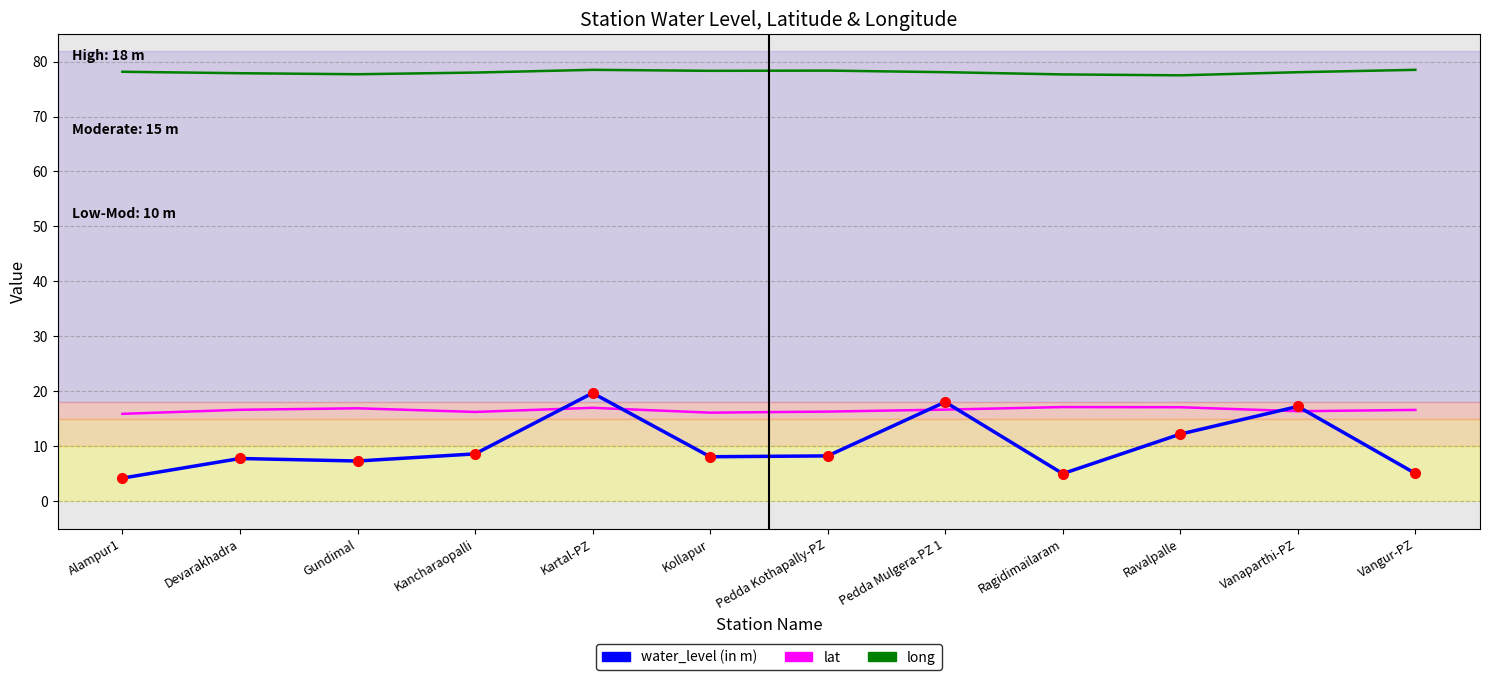

What position from the left is Ravalpalle?

10